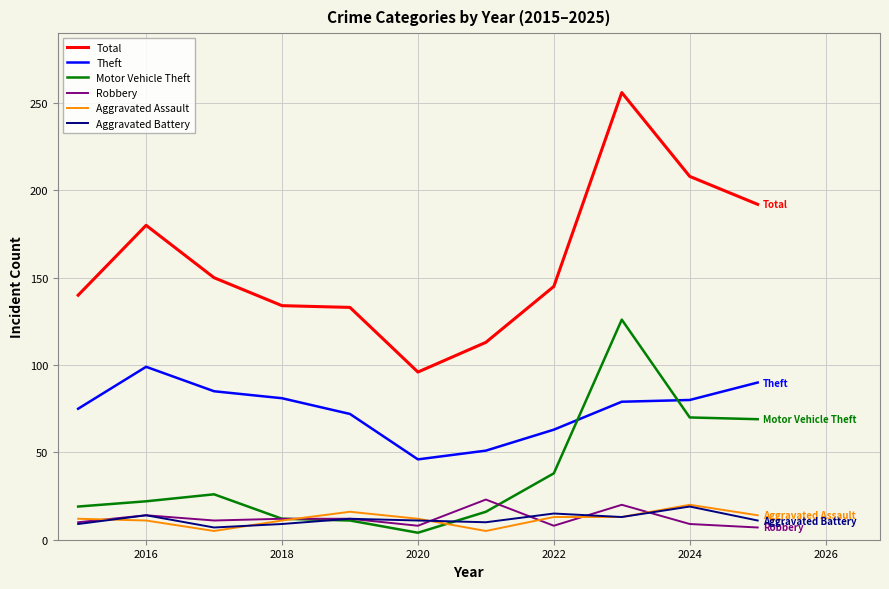

Which series has the largest total across all categories?

Total